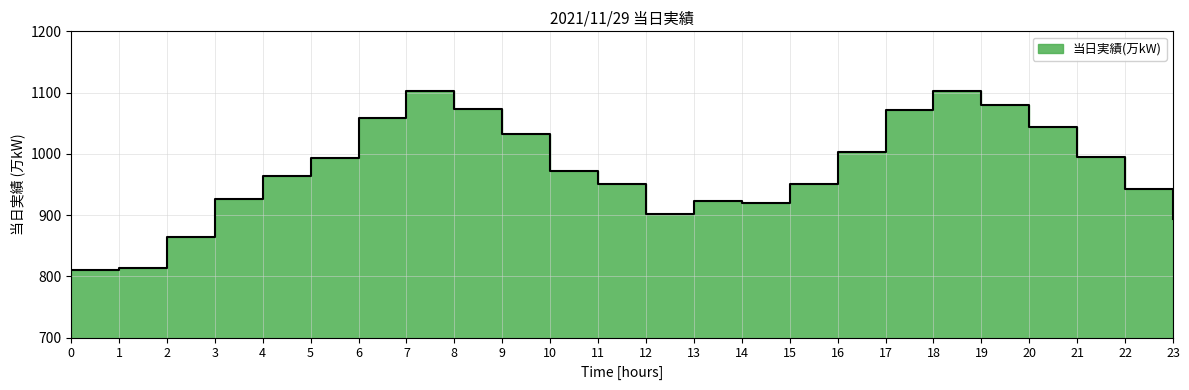

What is the change in value from 1 to 15?

+137